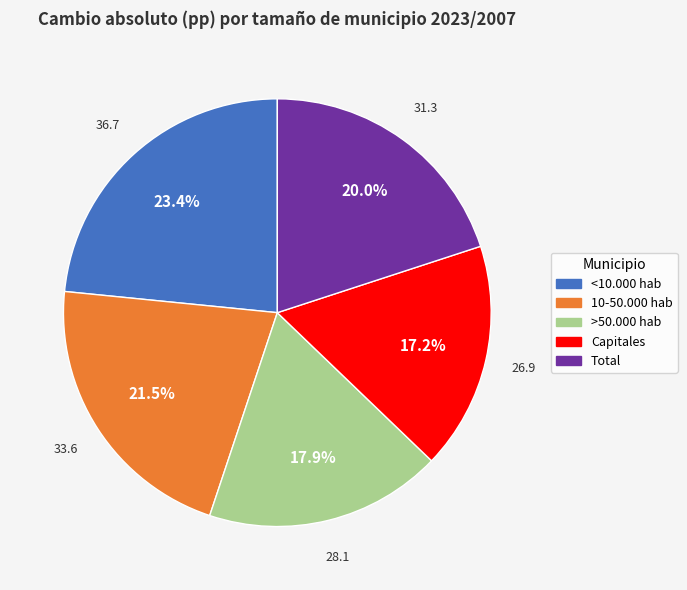

To the nearest percent, what is the average slice percentage?

20%